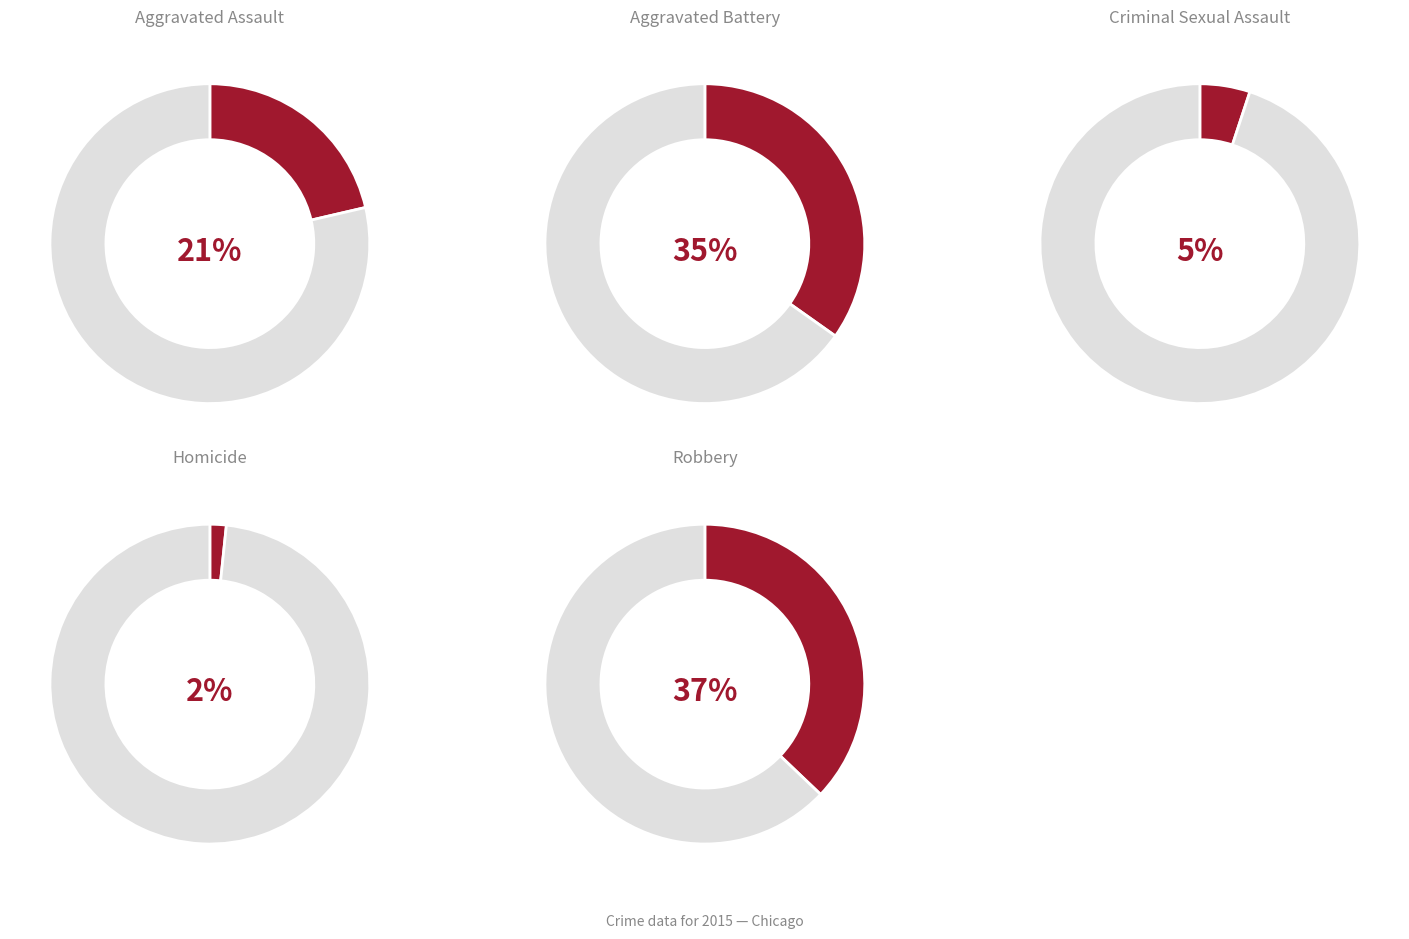

How many slices are in this pie chart?

5